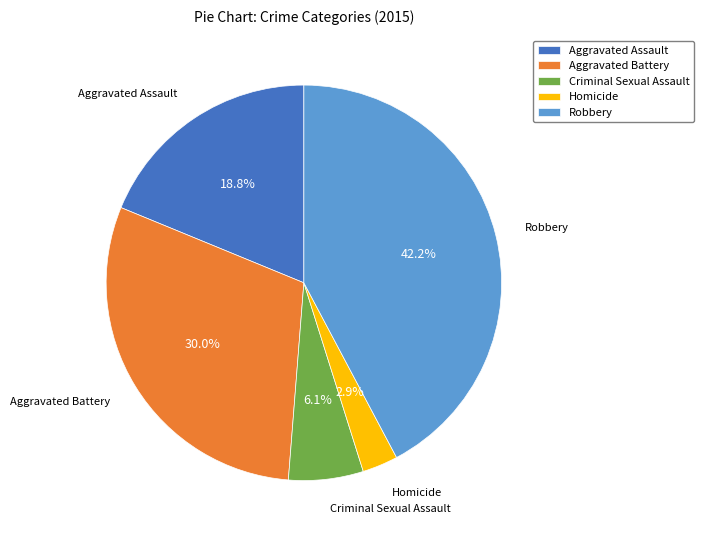

Is Aggravated Assault the majority of the pie?

No